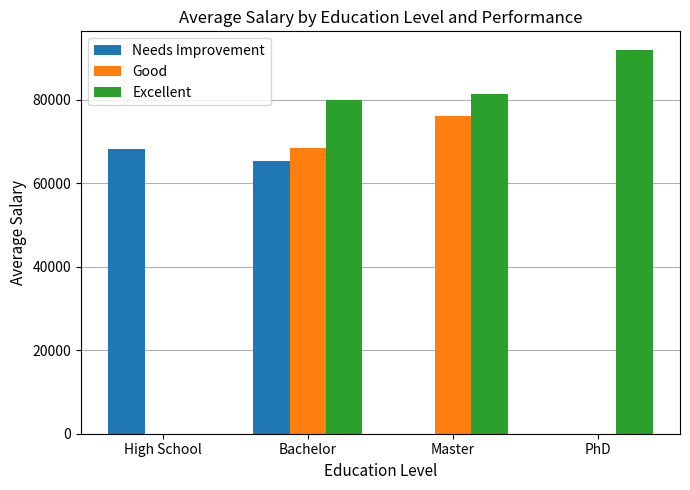

Reading left to right, what are all the values shown in this chart?

Needs Improvement: High School=68210	Bachelor=65212	Master=0	PhD=0
Good: High School=0	Bachelor=68290	Master=76000	PhD=0
Excellent: High School=0	Bachelor=79910	Master=81316	PhD=91741